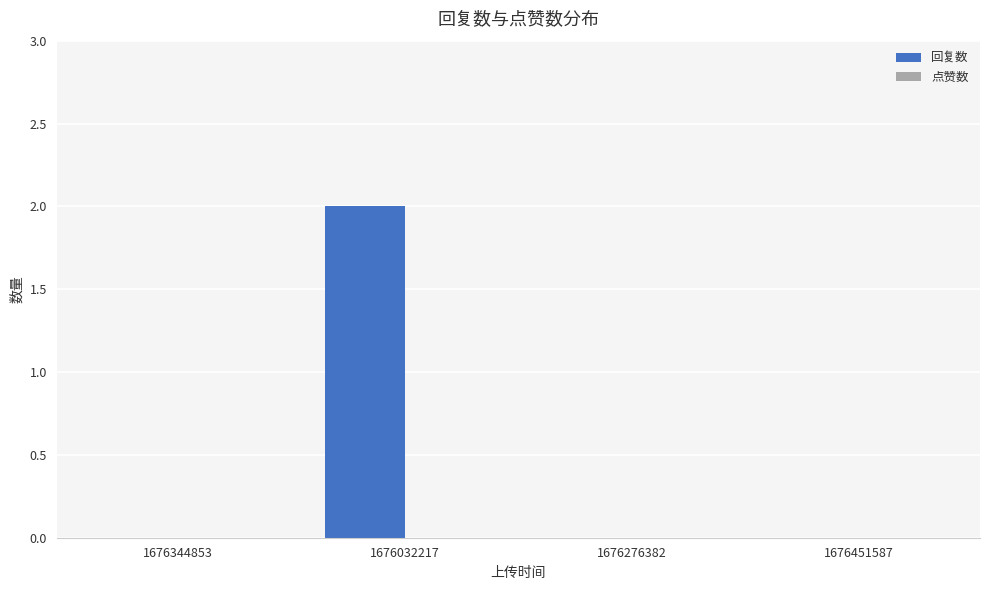

True or false: the data shows 0 at 1676276382.

True